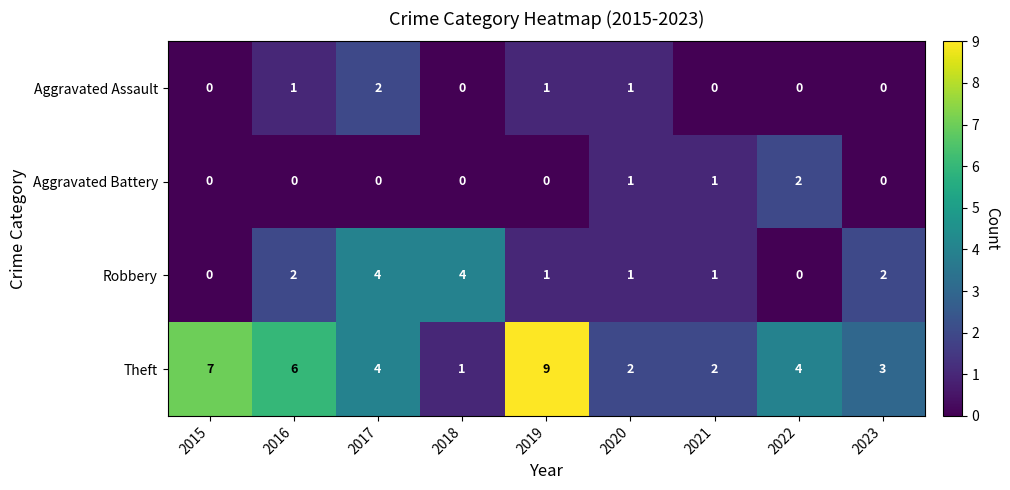

What is the sum of the Robbery values at 2020 and 2018?

5